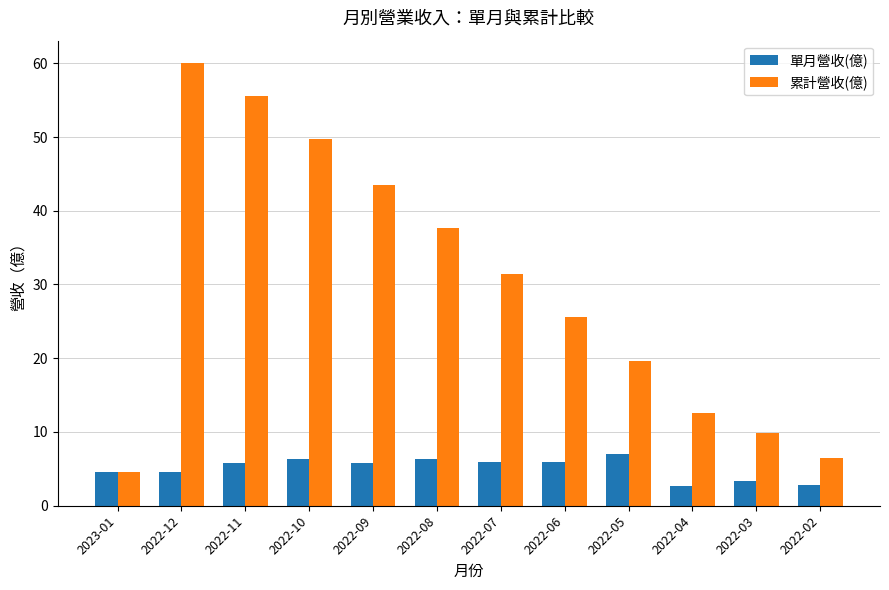

The 累計營收(億) series shows 21.7 at 2022-09. True or false?

False